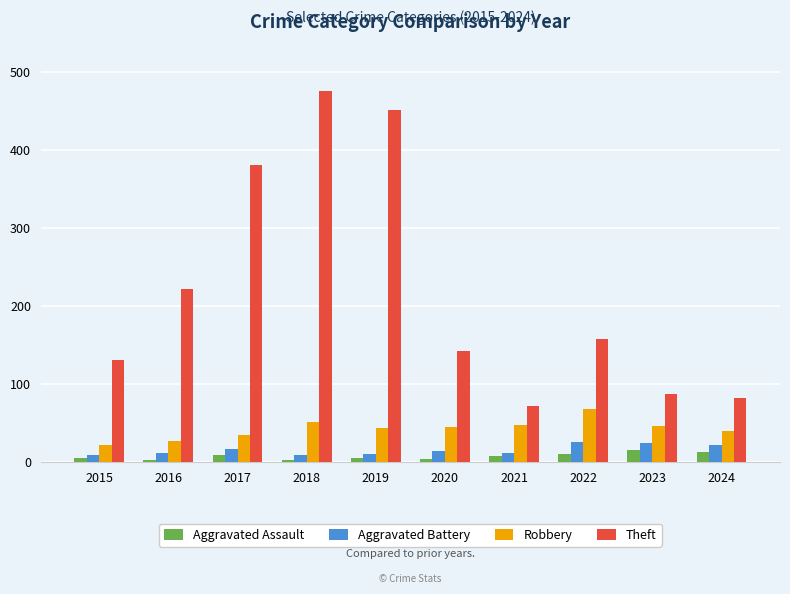

What is the value of the Aggravated Assault bar at the 1st from the left?

5